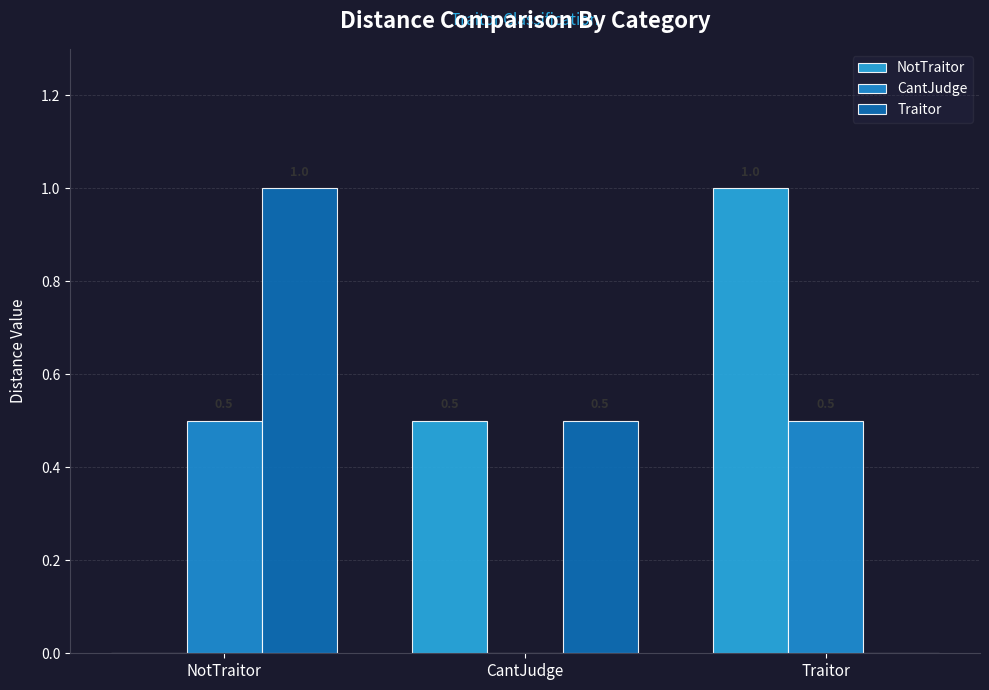

Are the bars horizontal?

No